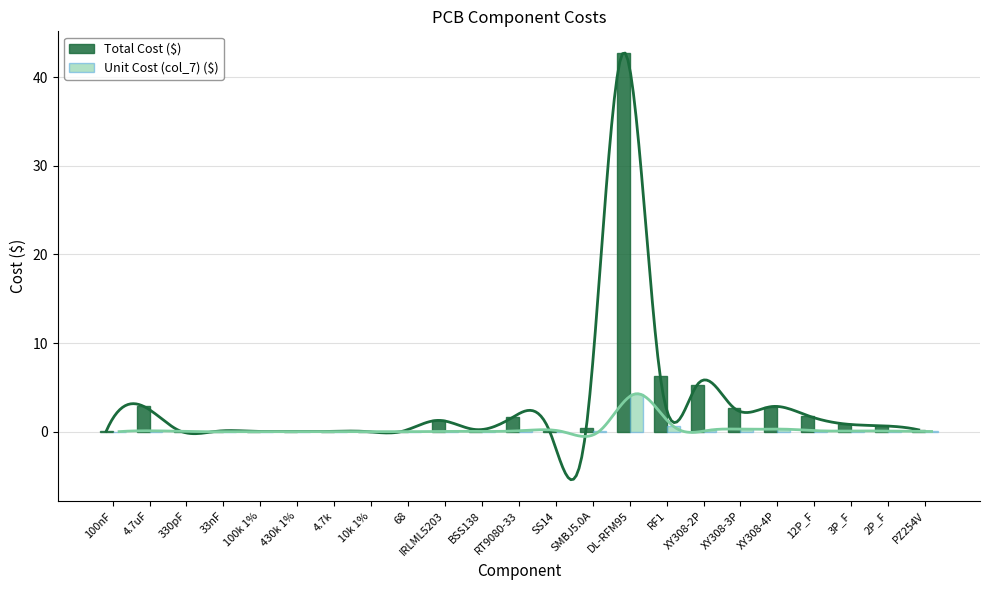

What is the difference between the maximum and minimum values in the Total Cost ($) series?

42.7